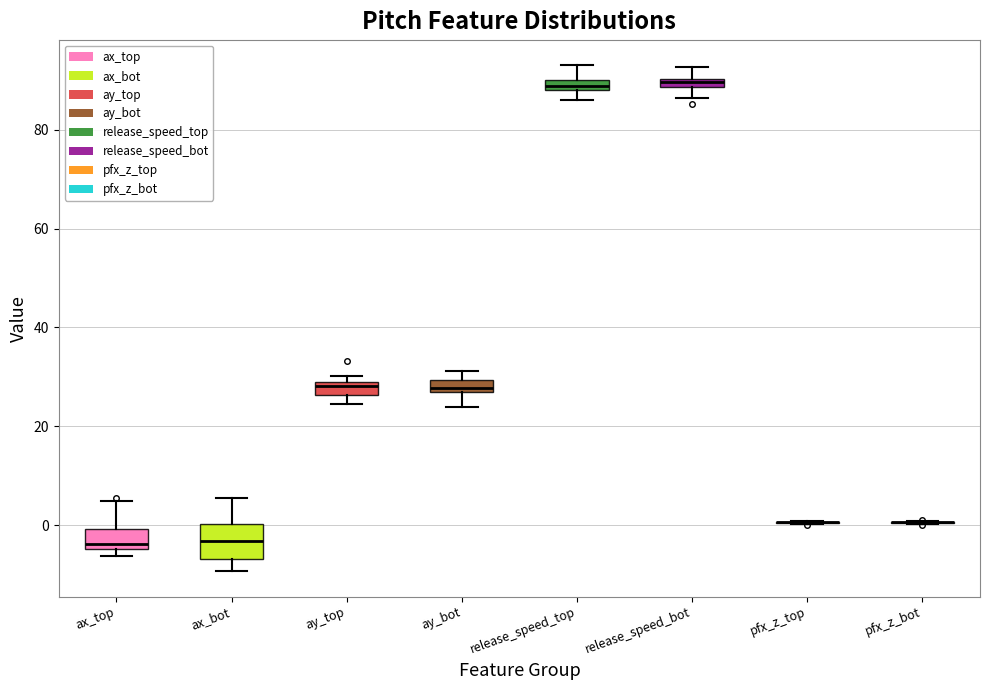

Where does the lower whisker of the box for release_speed_bot end on the y-axis? The values are not printed on the chart, so give them approximately, as read against the axis.

86